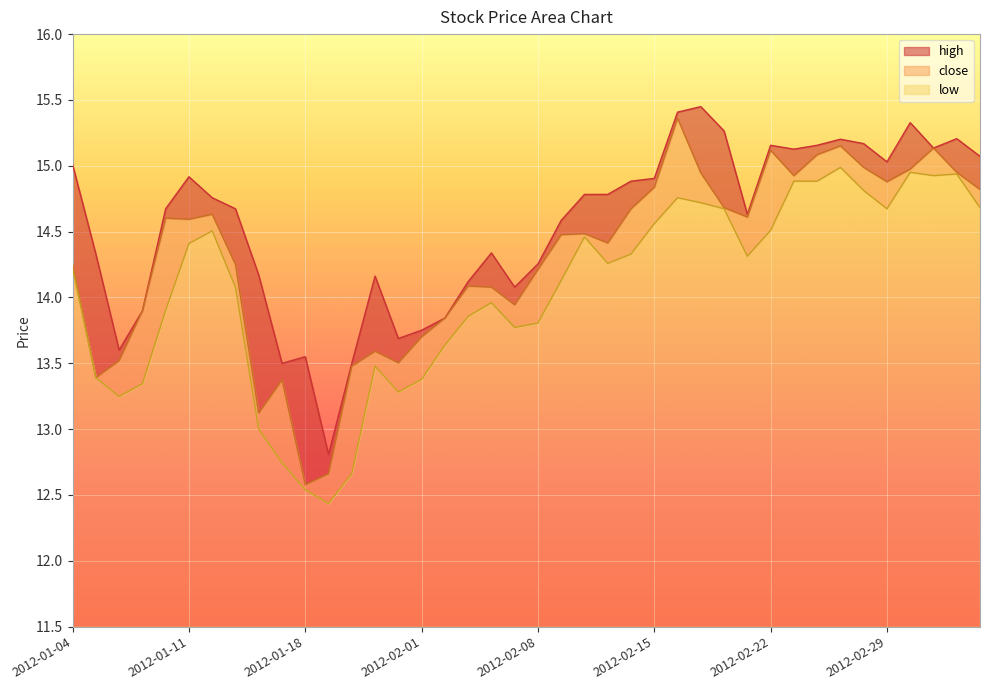

Reading right to left, what are all the values shown in this chart?

close: 14.8	15.0	15.1	15.0	14.9	15.0	15.2	15.1	14.9	15.1	14.6	14.7	14.9	15.4	14.8	14.7	14.4	14.5	14.5	14.2	13.9	14.1	14.1	13.8	13.7	13.5	13.6	13.5	12.7	12.6	13.4	13.1	14.3	14.6	14.6	14.6	13.9	13.5	13.4	14.3
high: 15.1	15.2	15.1	15.3	15.0	15.2	15.2	15.2	15.1	15.2	14.6	15.3	15.4	15.4	14.9	14.9	14.8	14.8	14.6	14.3	14.1	14.3	14.1	13.8	13.8	13.7	14.2	13.5	12.8	13.6	13.5	14.2	14.7	14.8	14.9	14.7	13.9	13.6	14.3	15.0
low: 14.7	14.9	14.9	15.0	14.7	14.8	15.0	14.9	14.9	14.5	14.3	14.7	14.7	14.8	14.6	14.3	14.3	14.5	14.1	13.8	13.8	14.0	13.9	13.6	13.4	13.3	13.5	12.7	12.4	12.5	12.7	13.0	14.1	14.5	14.4	13.9	13.3	13.2	13.4	14.2